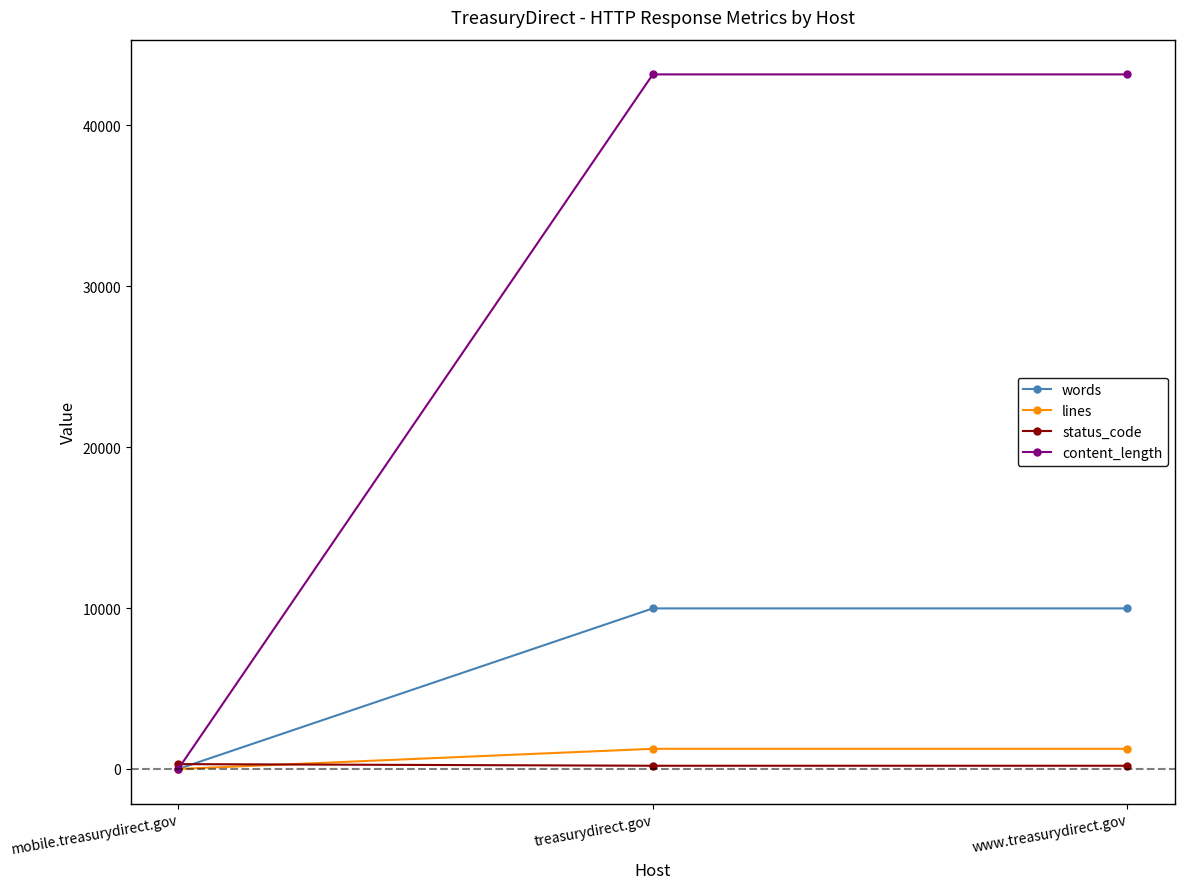

What is the maximum value for lines?

1253